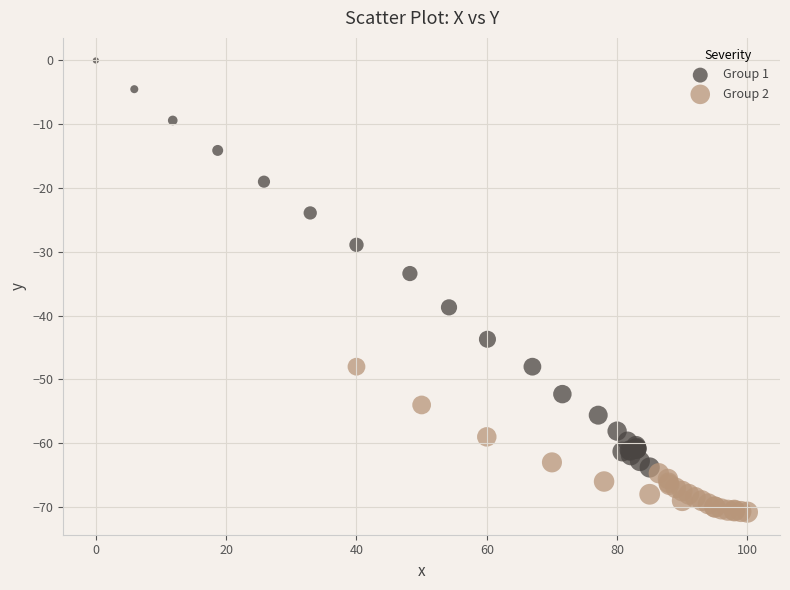

Which series reaches the minimum Y coordinate?

Group 2